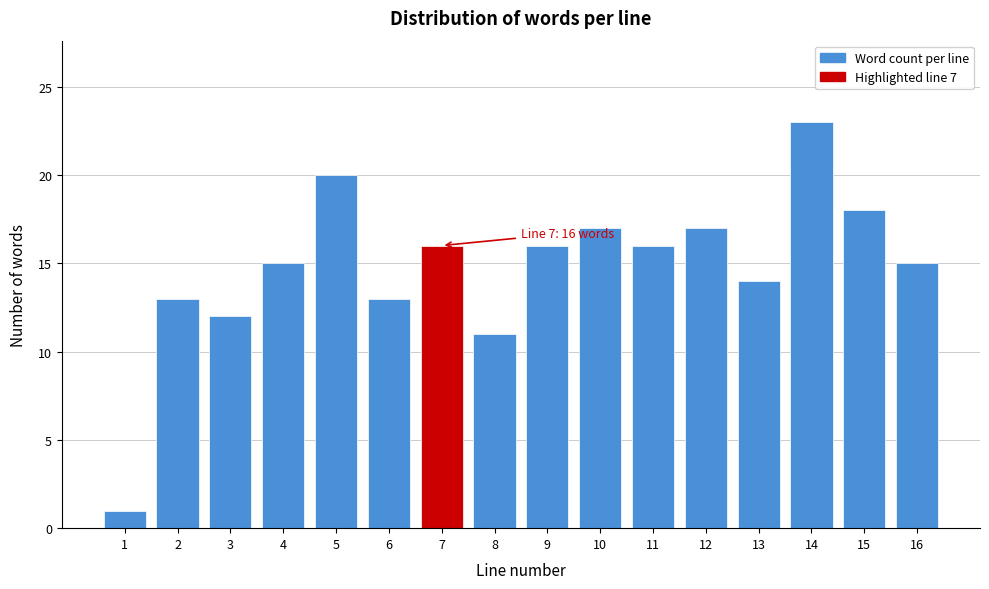

Reading left to right, extract all data points from this chart.

1	13	12	15	20	13	16	11	16	17	16	17	14	23	18	15